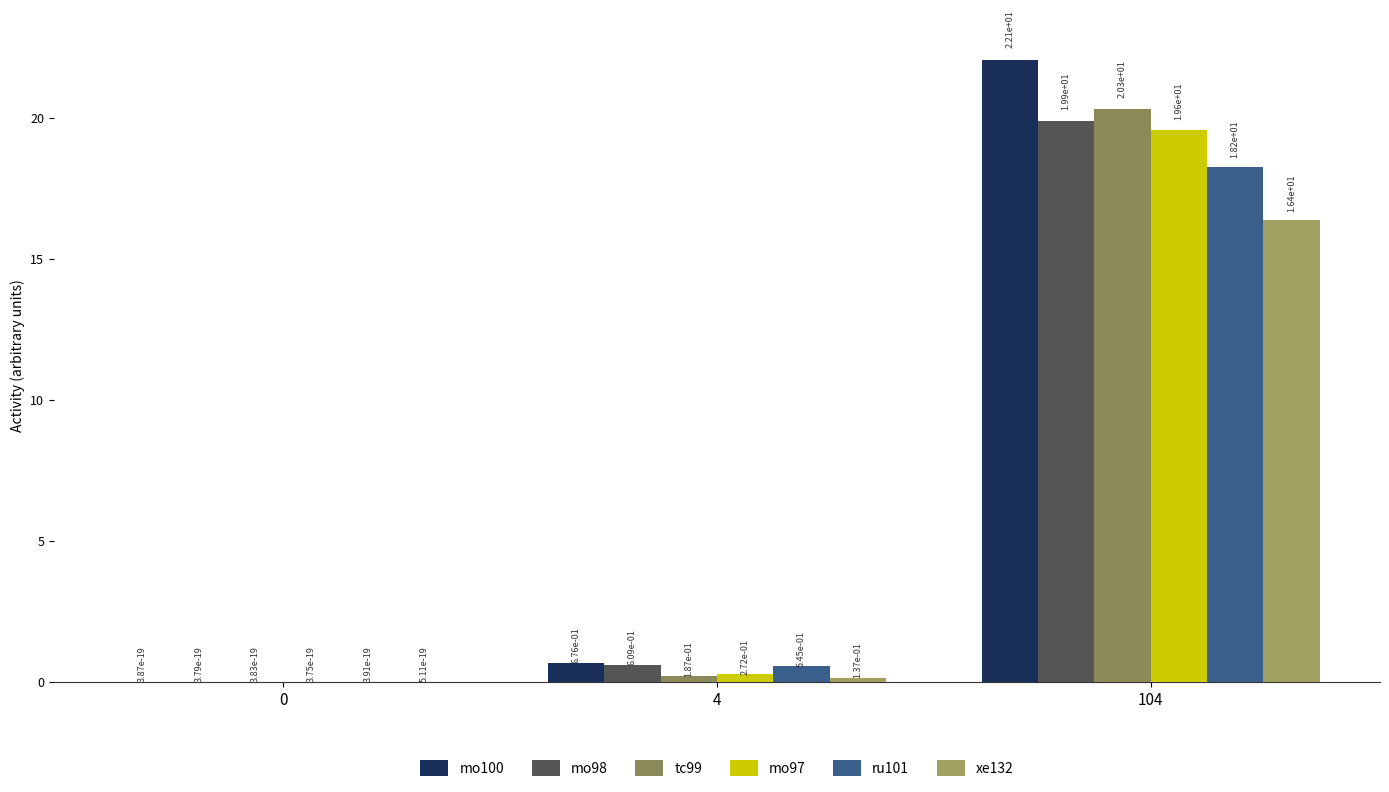

How many distinct data groups are displayed?

6